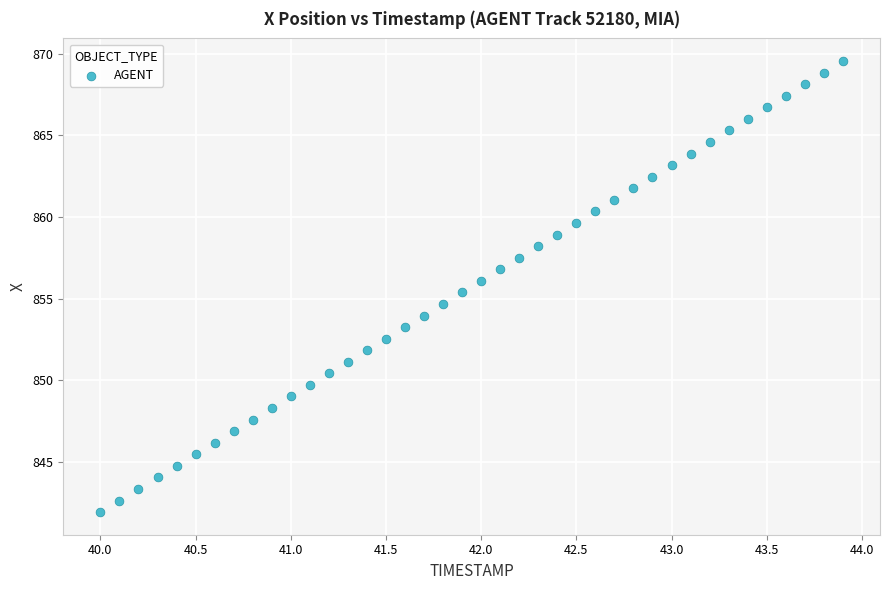

What is the range of Y values (max minus min)?

27.6